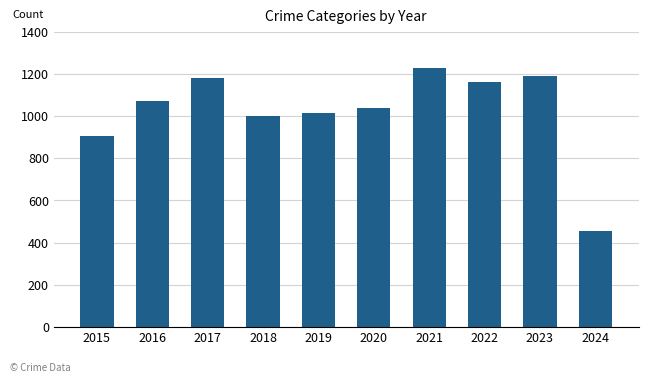

Which has a higher value, 2021 or 2015?

2021